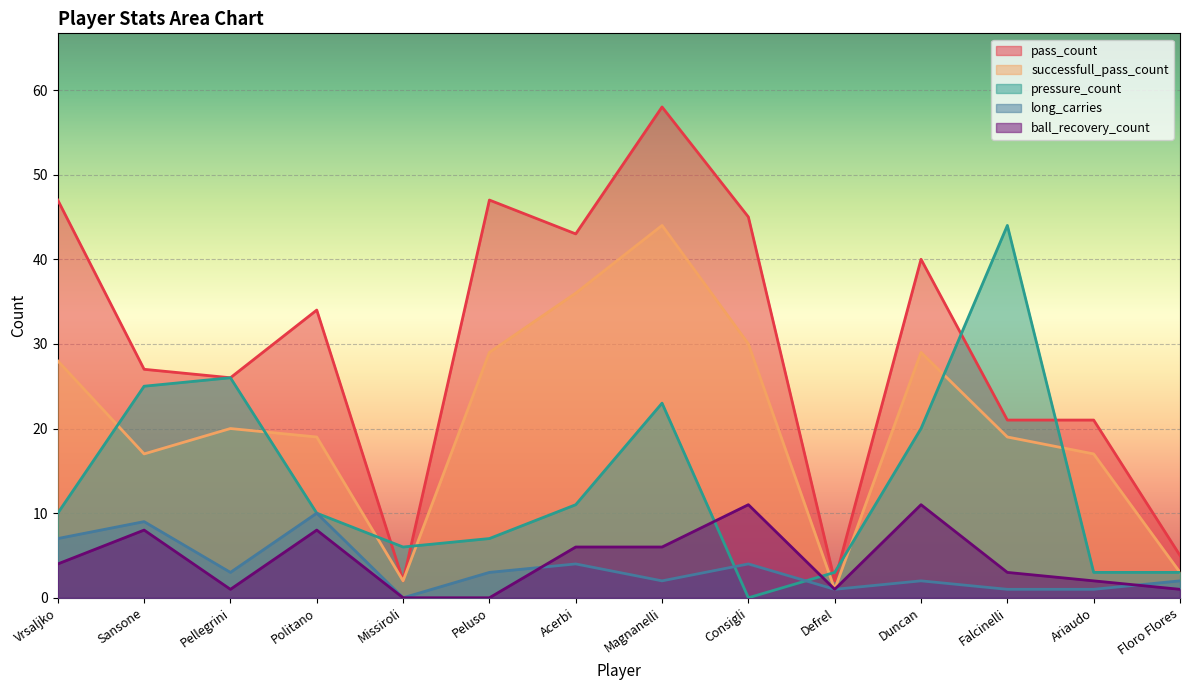

True or false: long_carries and pass_count cross at least once.

False